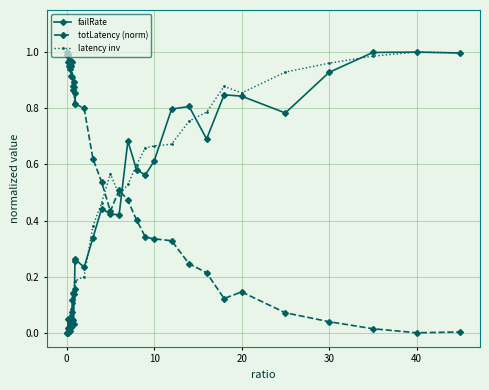

True or false: latency inv and totLatency (norm) cross at least once.

True